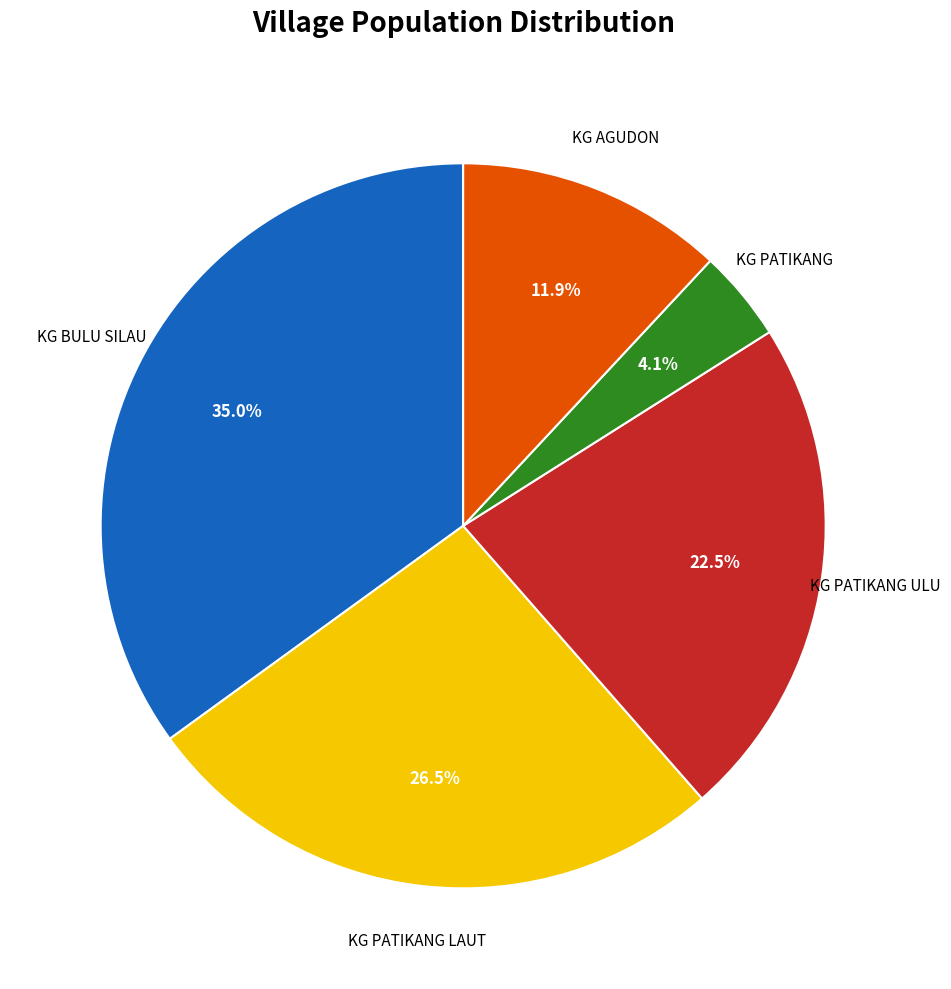

Is there a majority slice in this chart?

No